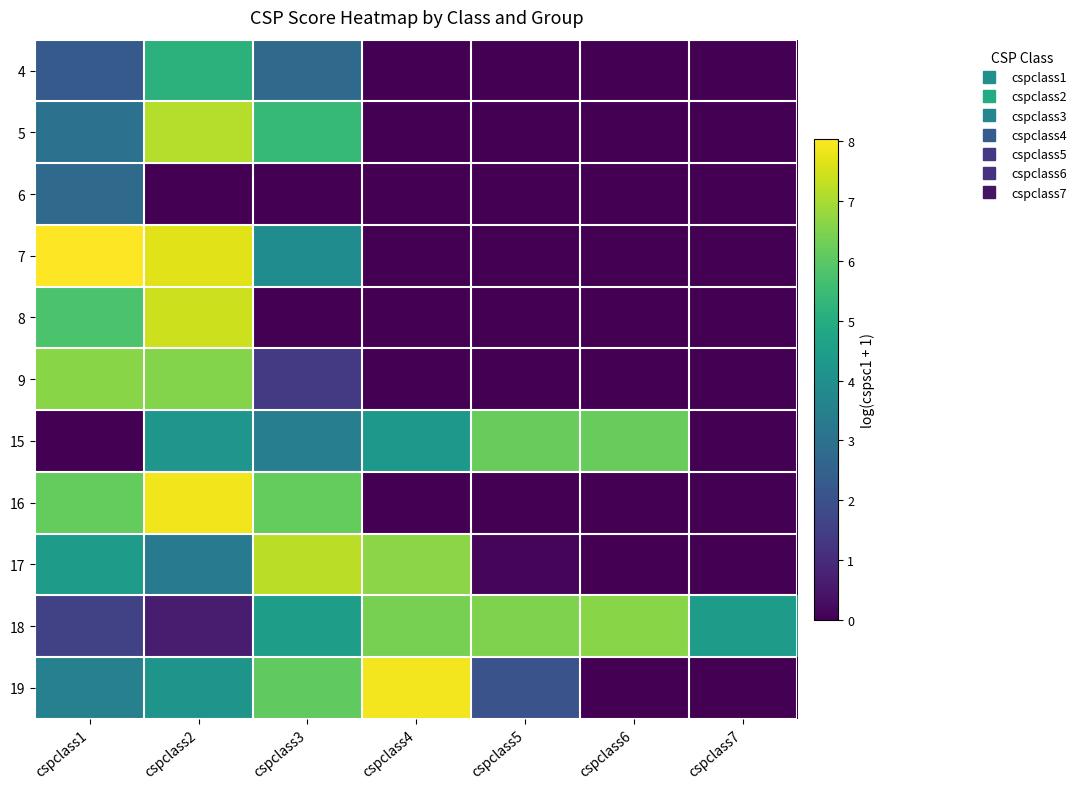

Reading left to right, what are all the values shown in this chart?

4: cspclass1=2.3	cspclass2=5.2	cspclass3=2.8	cspclass4=0.0	cspclass5=0.0	cspclass6=0.0	cspclass7=0.0
5: cspclass1=3.0	cspclass2=7.1	cspclass3=5.4	cspclass4=0.0	cspclass5=0.0	cspclass6=0.0	cspclass7=0.0
6: cspclass1=2.8	cspclass2=0.0	cspclass3=0.0	cspclass4=0.0	cspclass5=0.0	cspclass6=0.0	cspclass7=0.0
7: cspclass1=8.0	cspclass2=7.7	cspclass3=3.9	cspclass4=0.0	cspclass5=0.0	cspclass6=0.0	cspclass7=0.0
8: cspclass1=5.8	cspclass2=7.4	cspclass3=0.0	cspclass4=0.0	cspclass5=0.0	cspclass6=0.0	cspclass7=0.0
9: cspclass1=6.6	cspclass2=6.5	cspclass3=1.4	cspclass4=0.0	cspclass5=0.0	cspclass6=0.0	cspclass7=0.0
15: cspclass1=0.0	cspclass2=4.2	cspclass3=3.4	cspclass4=4.3	cspclass5=6.2	cspclass6=6.2	cspclass7=0.0
16: cspclass1=6.1	cspclass2=7.9	cspclass3=6.1	cspclass4=0.0	cspclass5=0.0	cspclass6=0.0	cspclass7=0.0
17: cspclass1=4.4	cspclass2=3.3	cspclass3=7.2	cspclass4=6.7	cspclass5=0.1	cspclass6=0.0	cspclass7=0.0
18: cspclass1=1.5	cspclass2=0.6	cspclass3=4.5	cspclass4=6.4	cspclass5=6.5	cspclass6=6.6	cspclass7=4.4
19: cspclass1=3.5	cspclass2=4.2	cspclass3=6.1	cspclass4=7.9	cspclass5=2.1	cspclass6=0.0	cspclass7=0.0